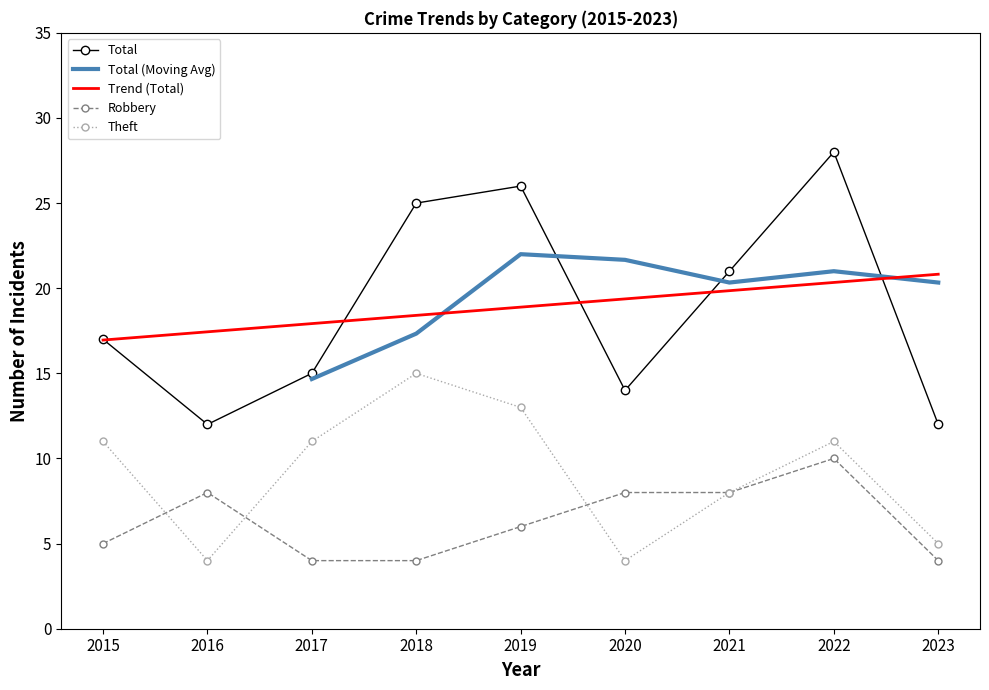

Is the value of Robbery at 2017 greater than the value of Theft at 2017?

No